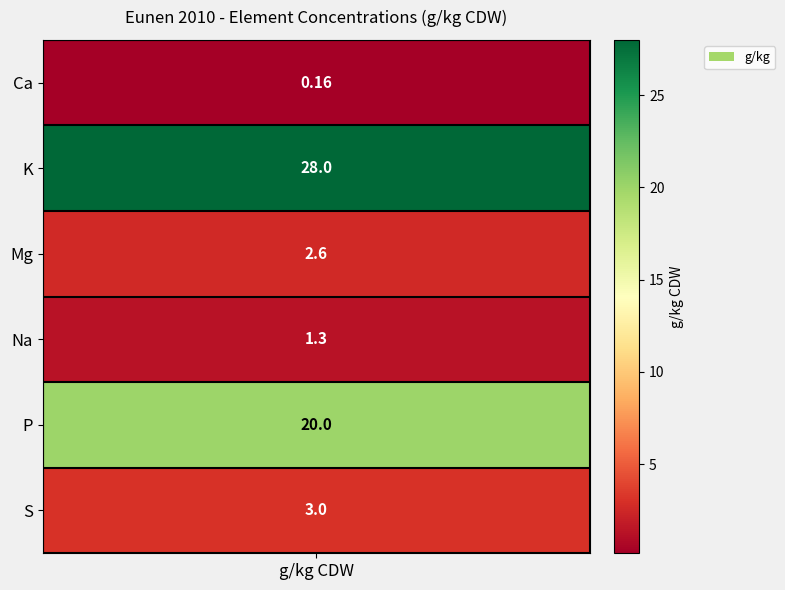

What is the approximate value at Mg?

2.6